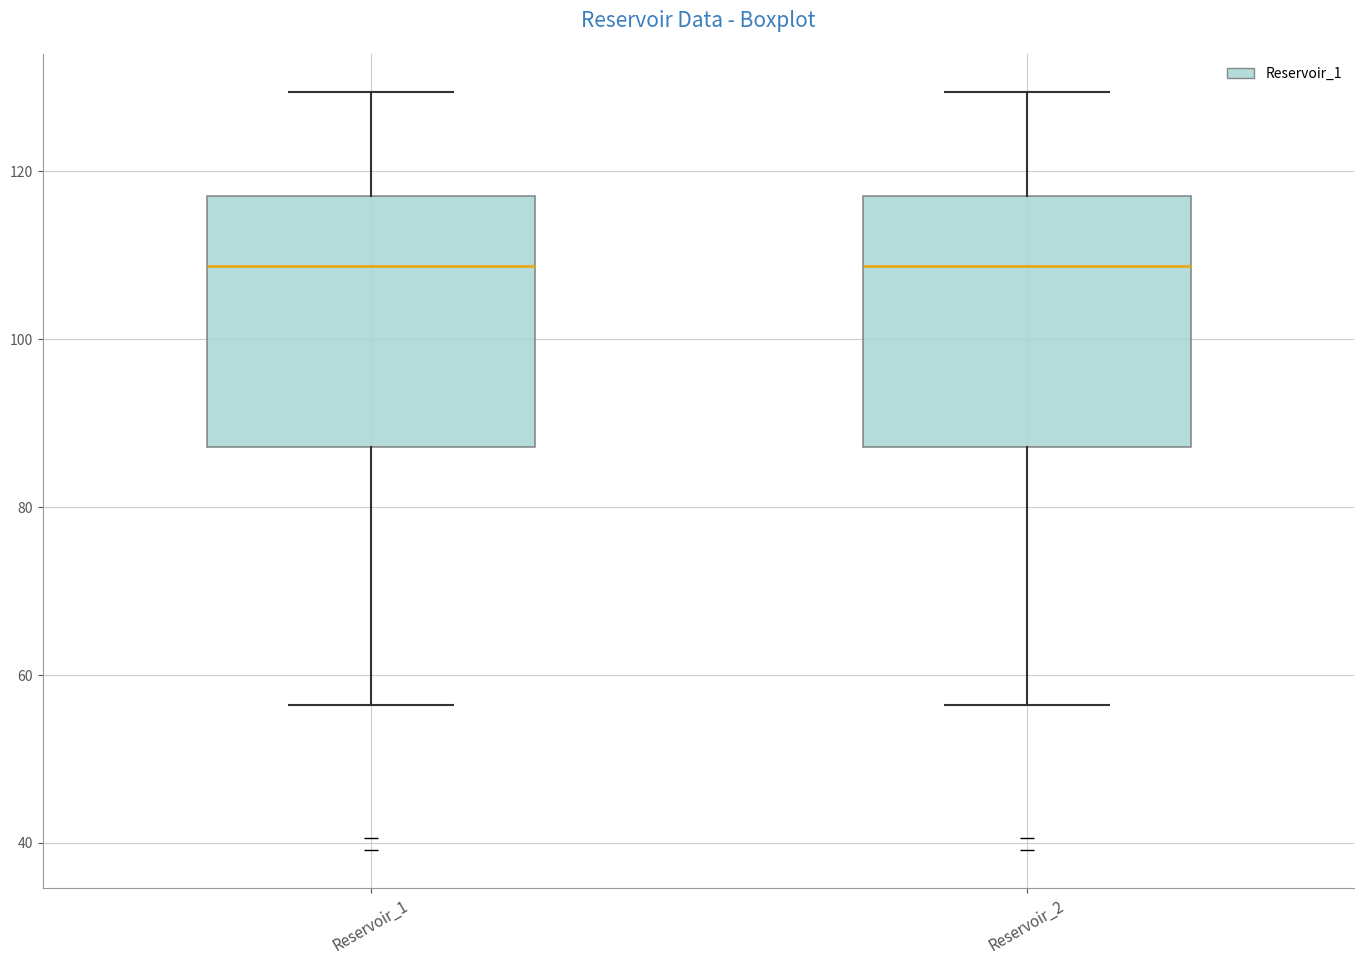

Reading left to right, transcribe this box plot: for each box, give where its median line is, the range the box spans, and where its two whiskers end, as read against the y-axis. The values are not printed on the chart, so give them approximately, as read against the axis.

Reservoir_1: median 108, box 88 to 118, whiskers 56 to 130
Reservoir_2: median 108, box 88 to 118, whiskers 56 to 130